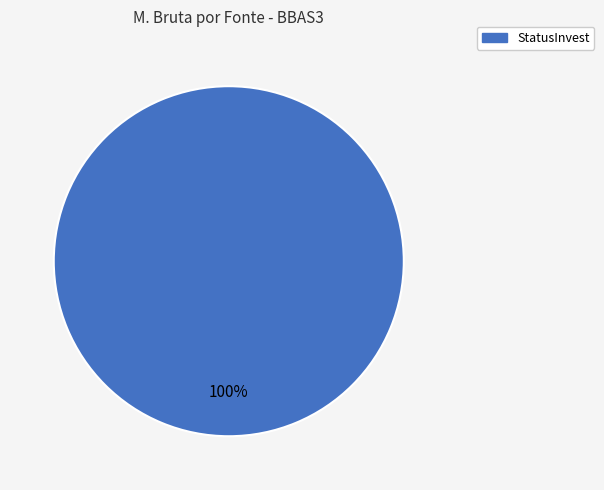

Is there a majority slice in this chart?

Yes